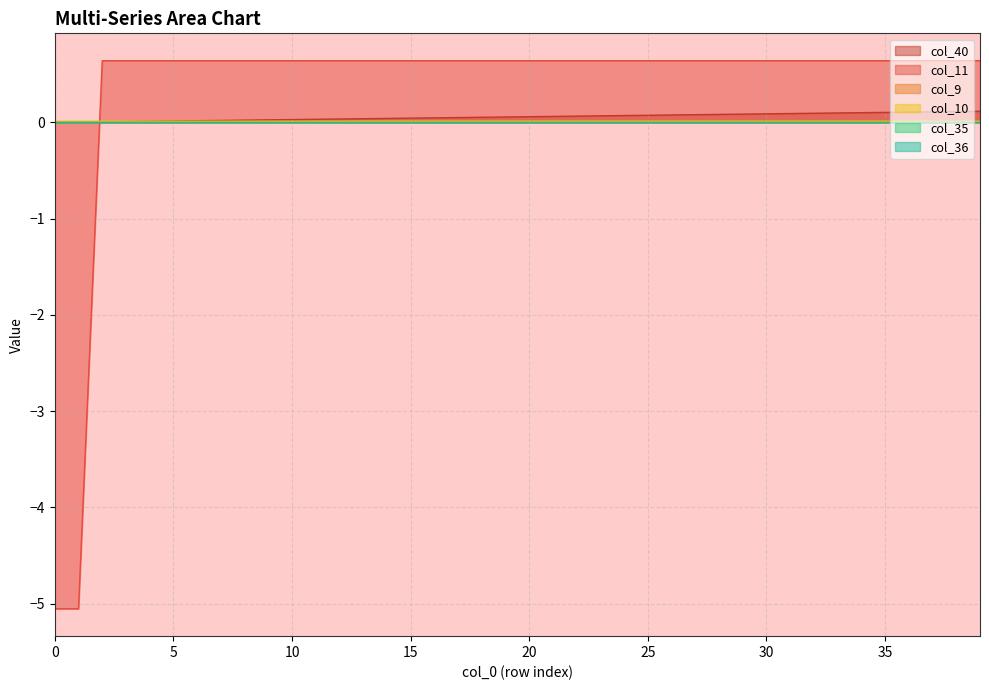

The value of col_10 at 14 is 0.2. True or false?

False